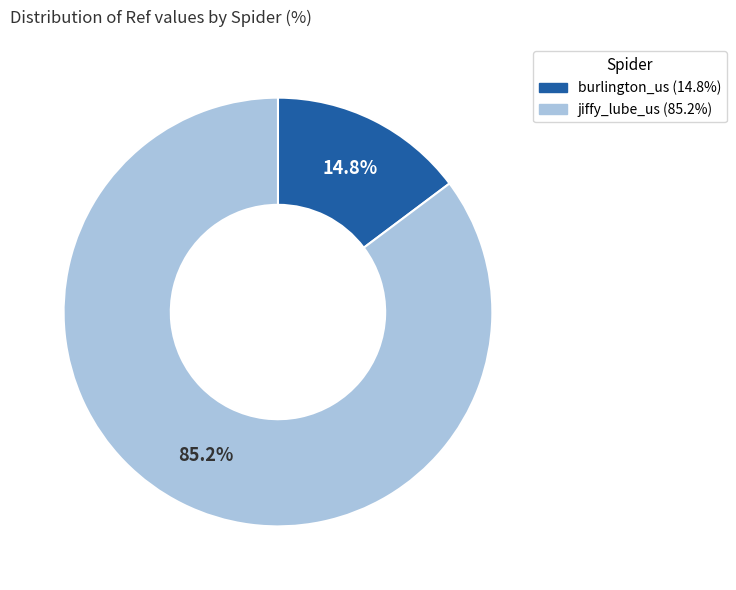

Does any single category account for the majority?

Yes